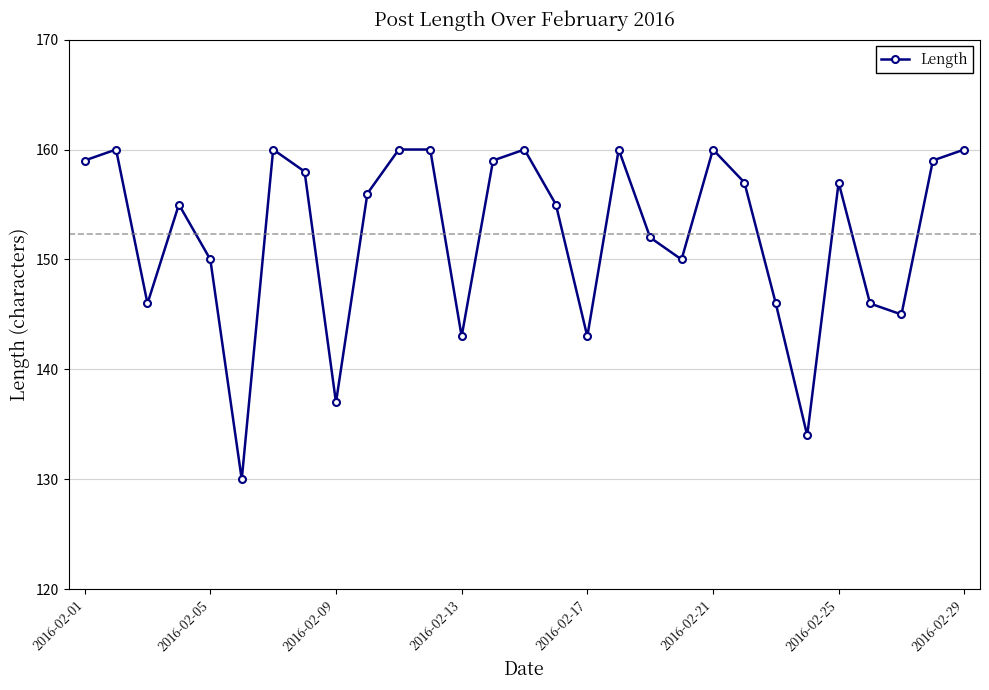

What is the smallest value displayed?

130